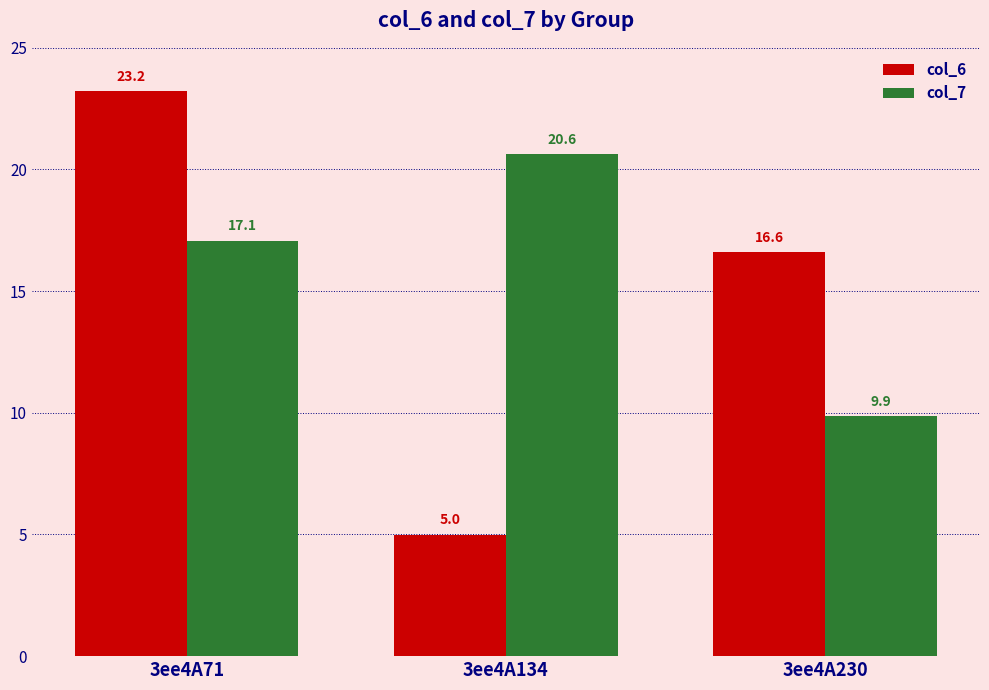

Which series has the largest range (max minus min)?

col_6